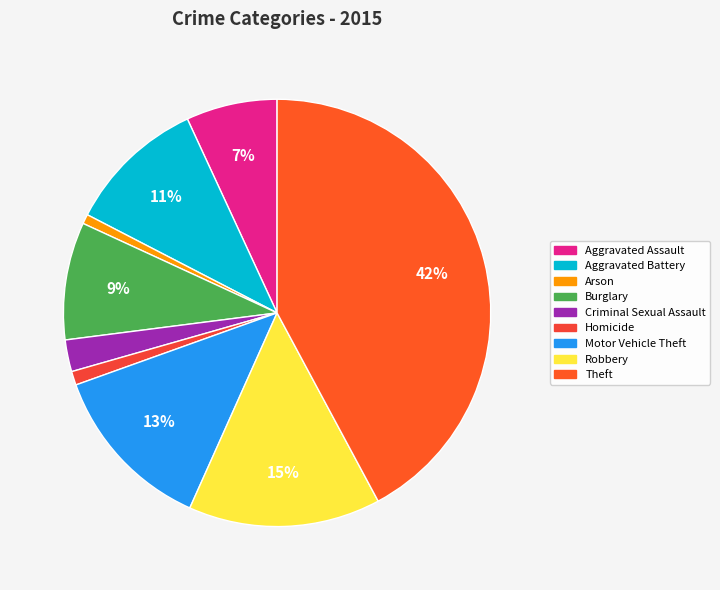

Does Criminal Sexual Assault represent more than half of the total?

No